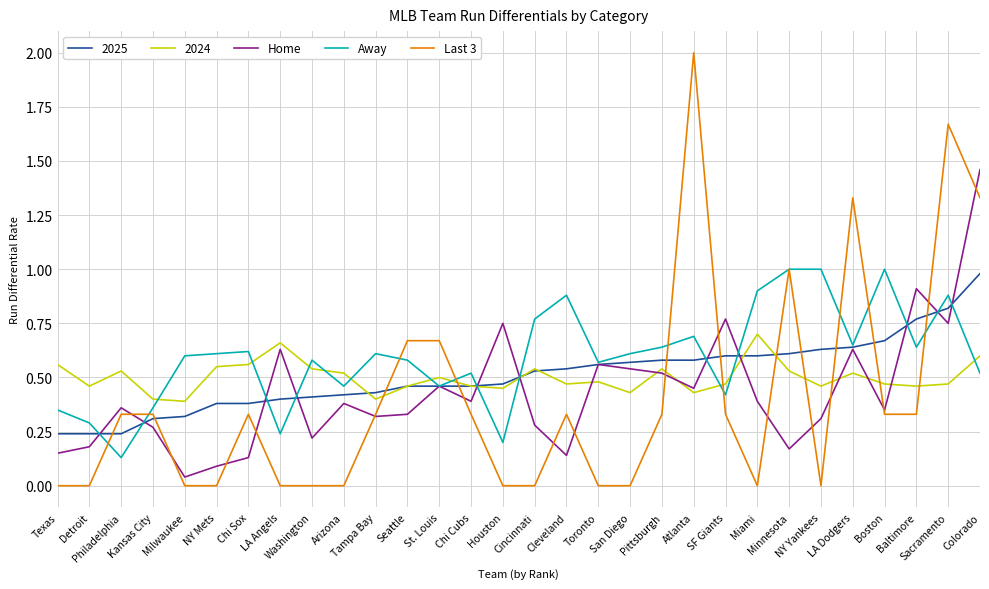

Where do Last 3 and Away first cross each other?

Detroit and Philadelphia